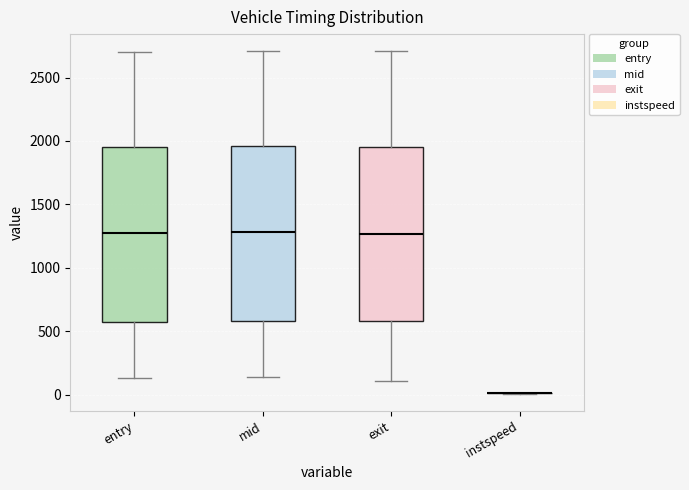

Reading left to right, transcribe this box plot: for each box, give where its median line is, the range the box spans, and where its two whiskers end, as read against the y-axis. The values are not printed on the chart, so give them approximately, as read against the axis.

entry: median 1250, box 600 to 1950, whiskers 150 to 2700
mid: median 1300, box 600 to 1950, whiskers 150 to 2700
exit: median 1250, box 600 to 1950, whiskers 100 to 2700
instspeed: box collapsed to a line at 0, whiskers 0 to 0